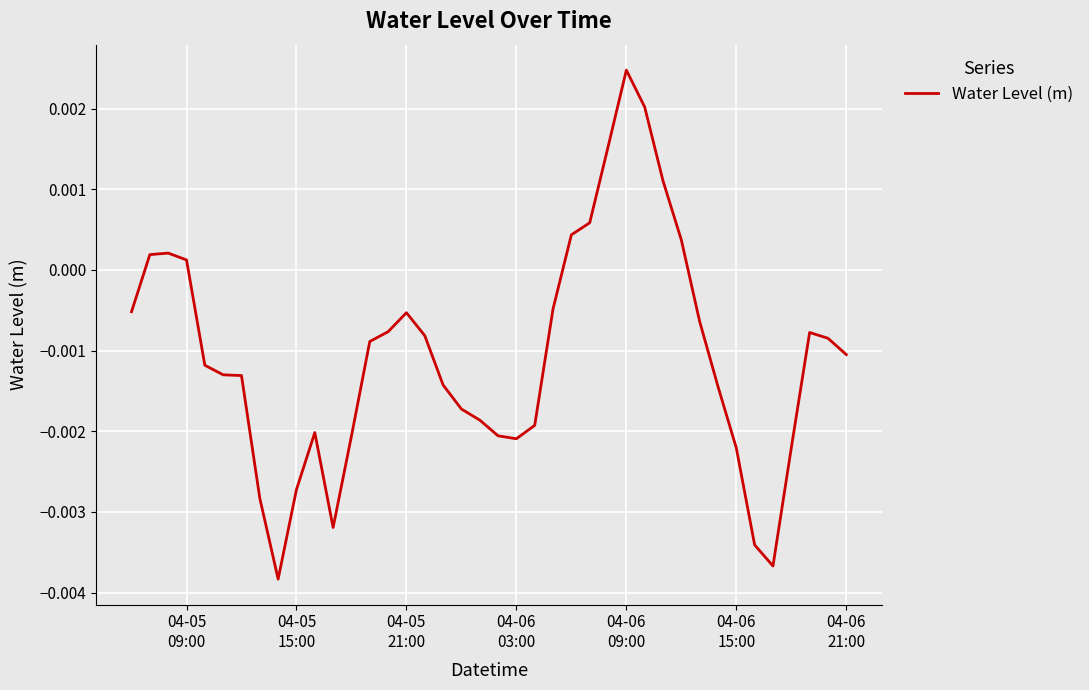

How many lines are shown in the chart?

1